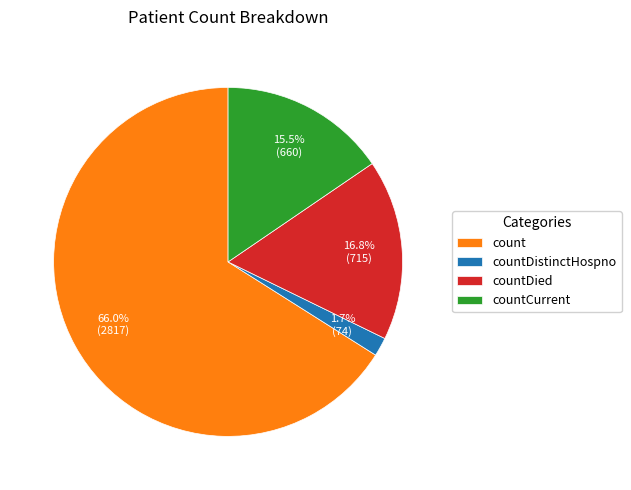

To the nearest percent, what portion does countDistinctHospno represent?

2%